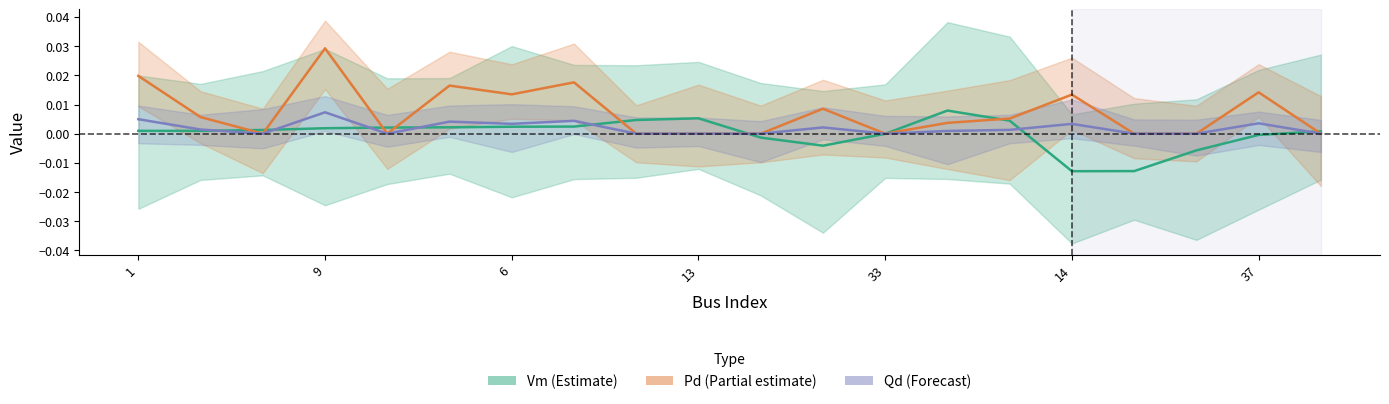

Is it true that Qd (×10) equals 0.0 at 13?

True